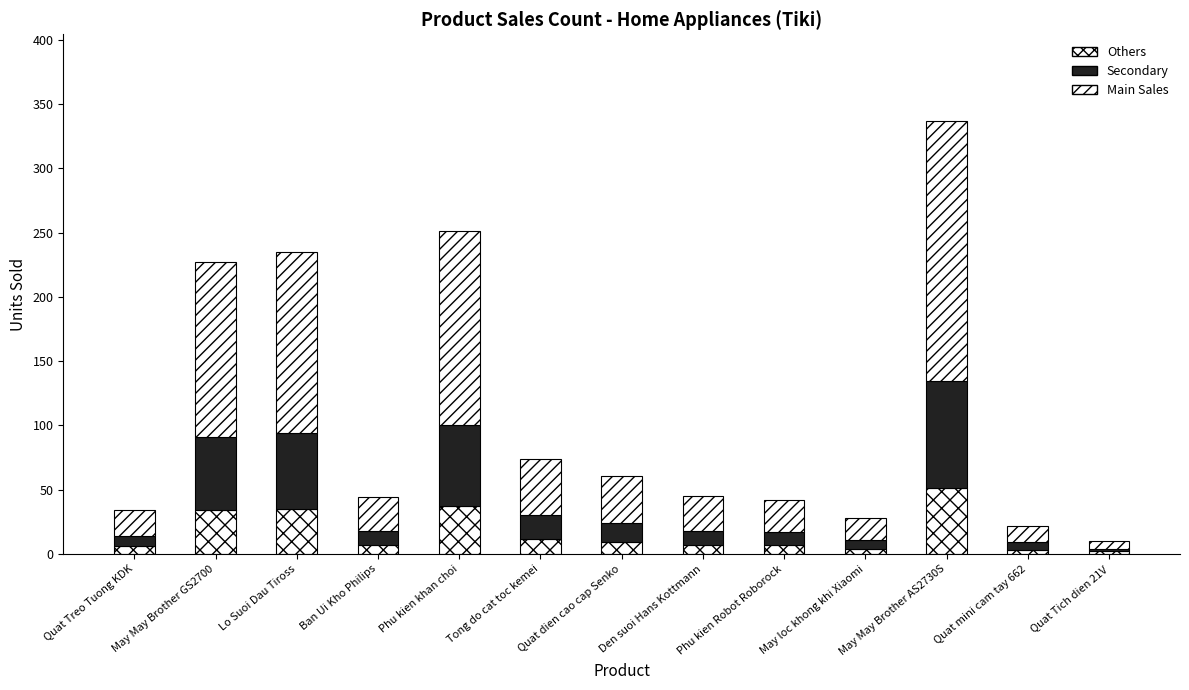

Where does the Main Sales series first go above 27?

May May Brother GS2700